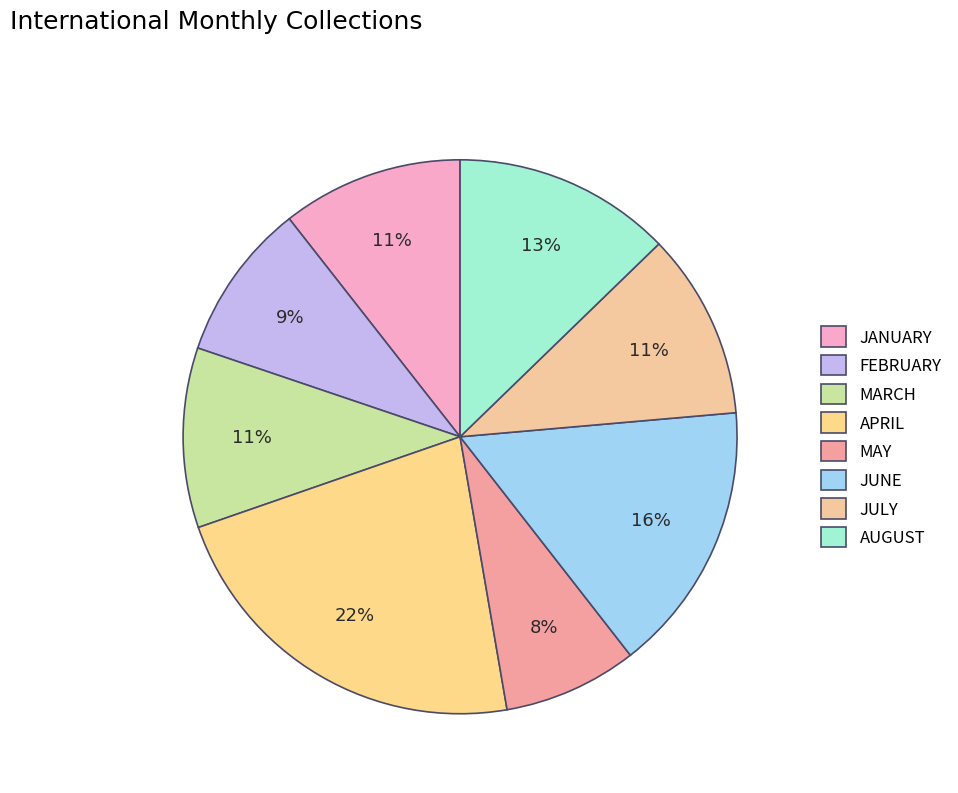

How many slices are in this pie chart?

8